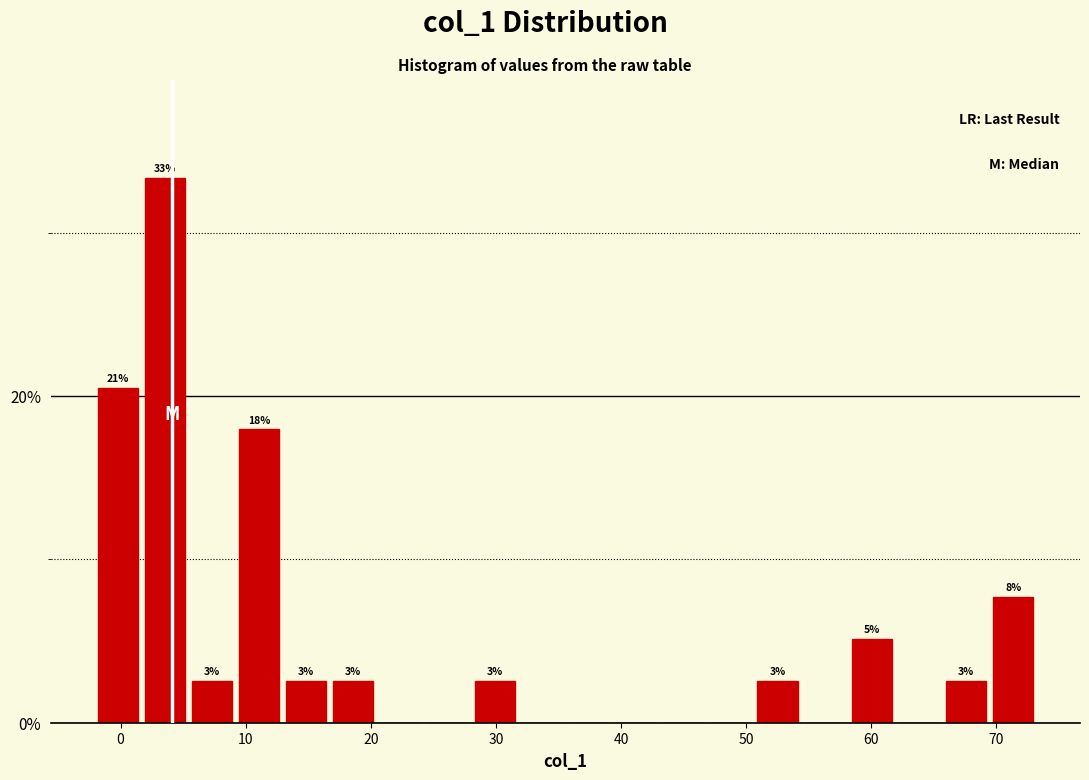

Read against the x-axis, roughly where is the centre of the tallest bar?

4